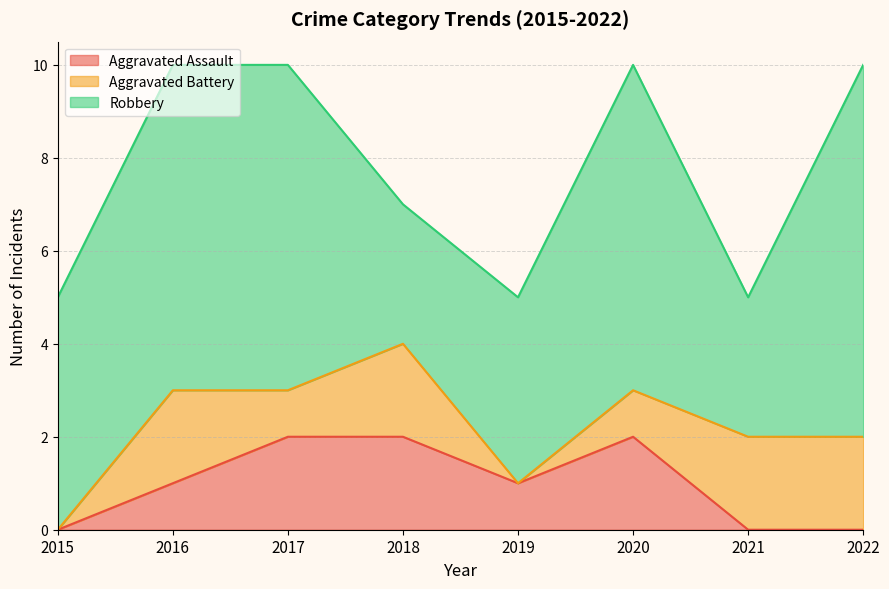

What is the difference between the highest and lowest values at 2022?

8